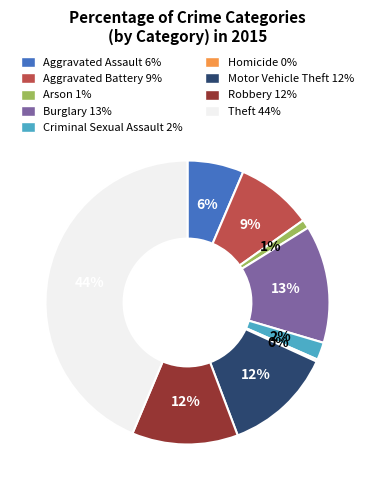

Is the sum of Aggravated Assault 6% and Aggravated Battery 9% greater than half?

No